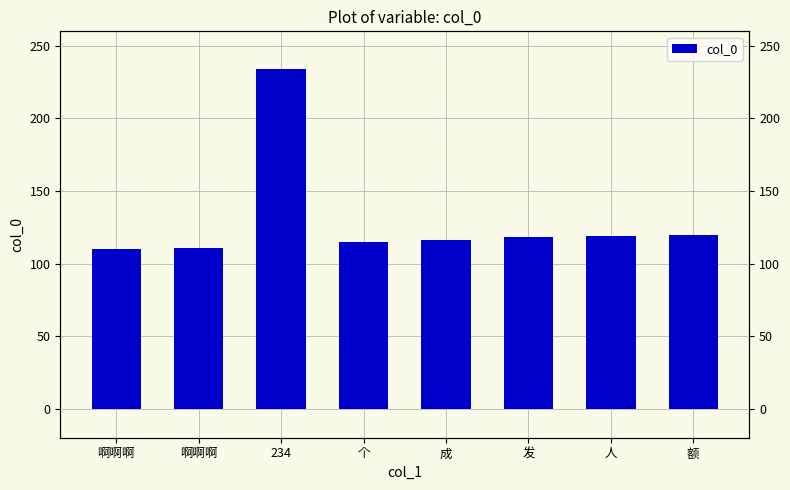

What is the sum of the values at 额 and 234?

354